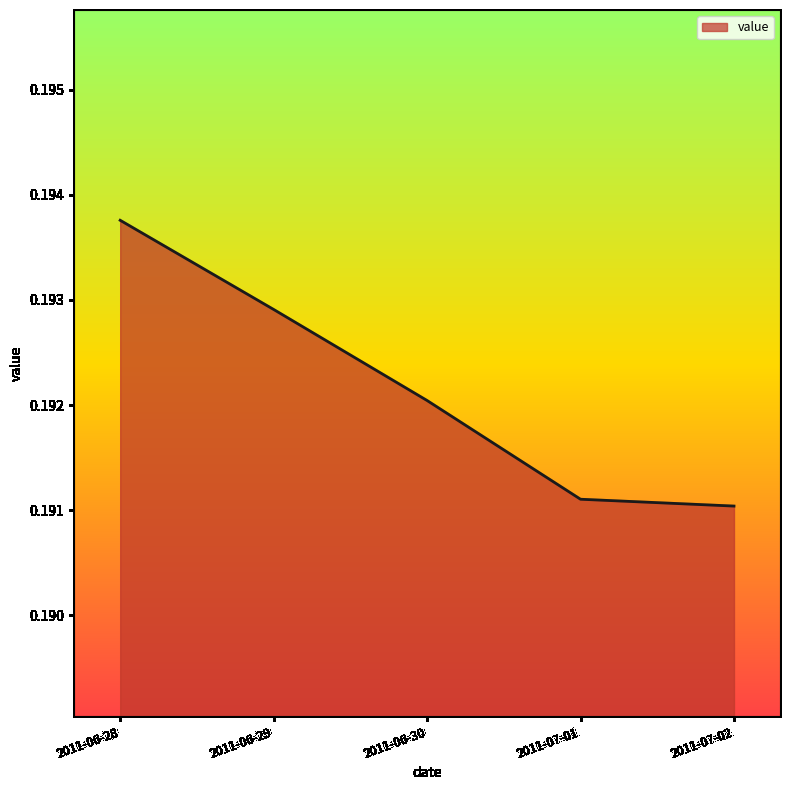

Which category has the highest value across all series?

2011-06-28